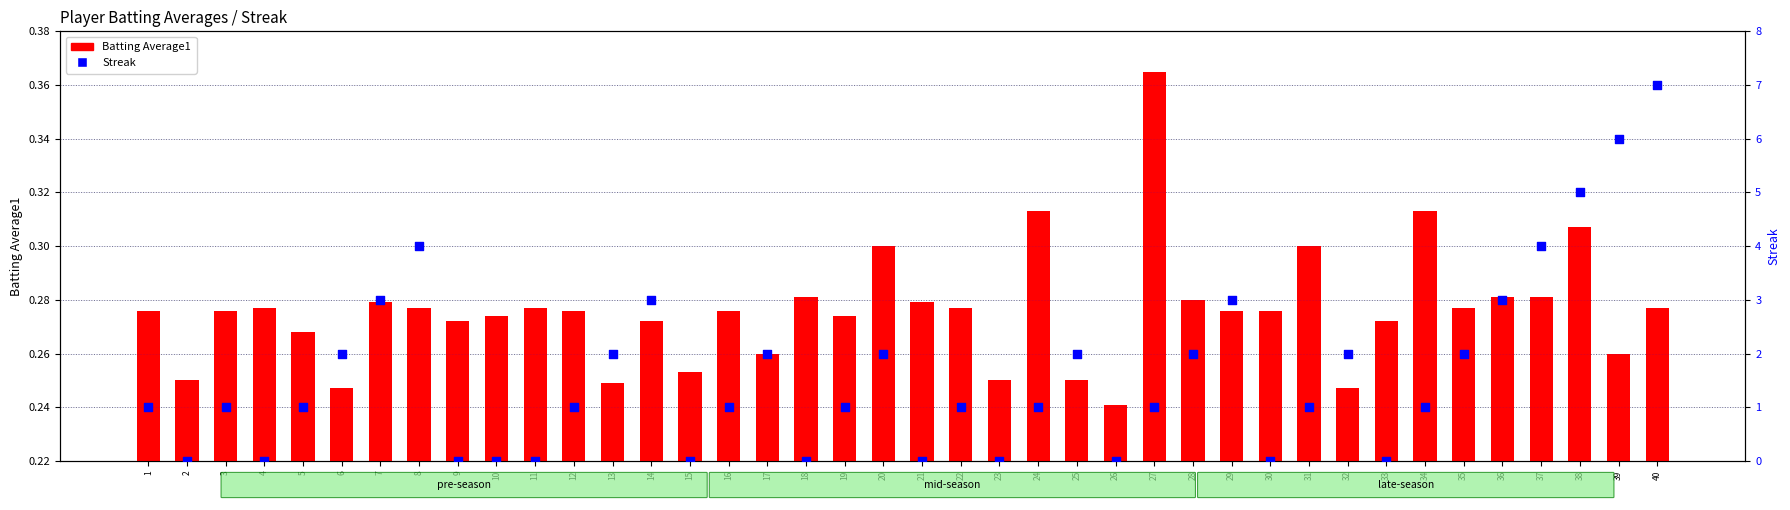

What is the total value across all series at 27?

1.4